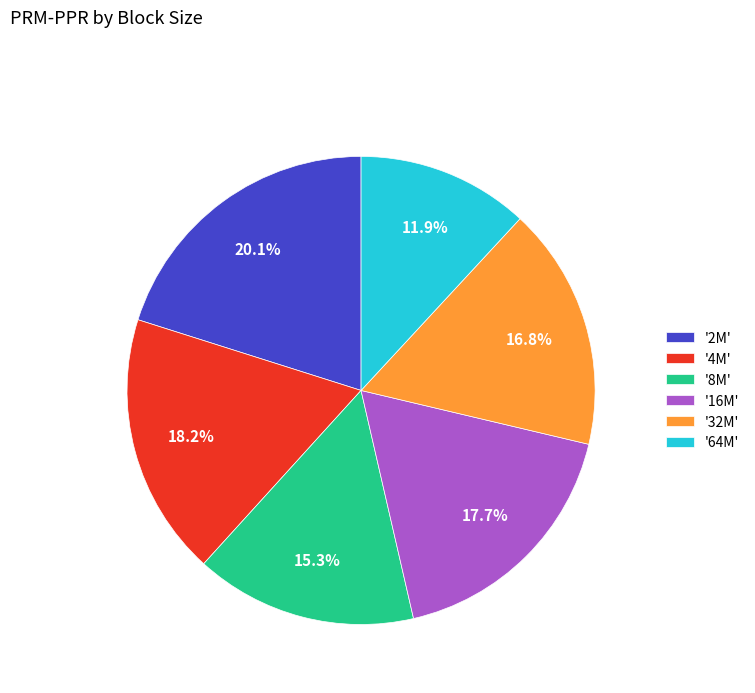

How many segments does this pie chart have?

6